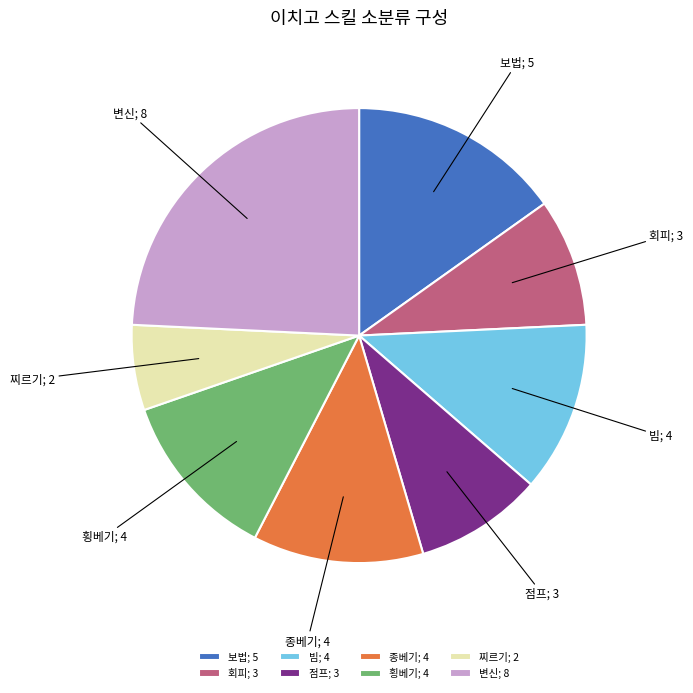

Is there any slice that represents more than half of the pie?

No